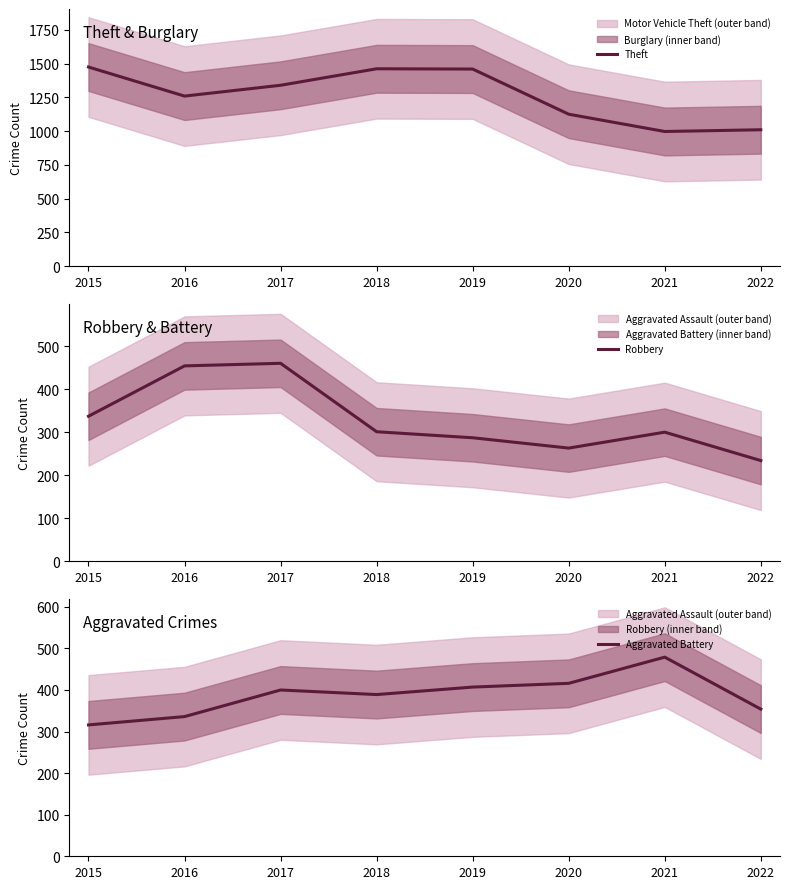

True or false: Robbery and Theft cross at least once.

False